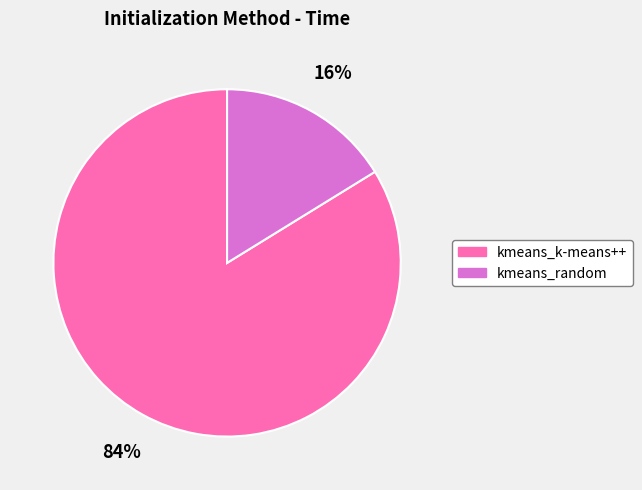

To the nearest percent, what is the difference between the largest and smallest slice percentages?

68%